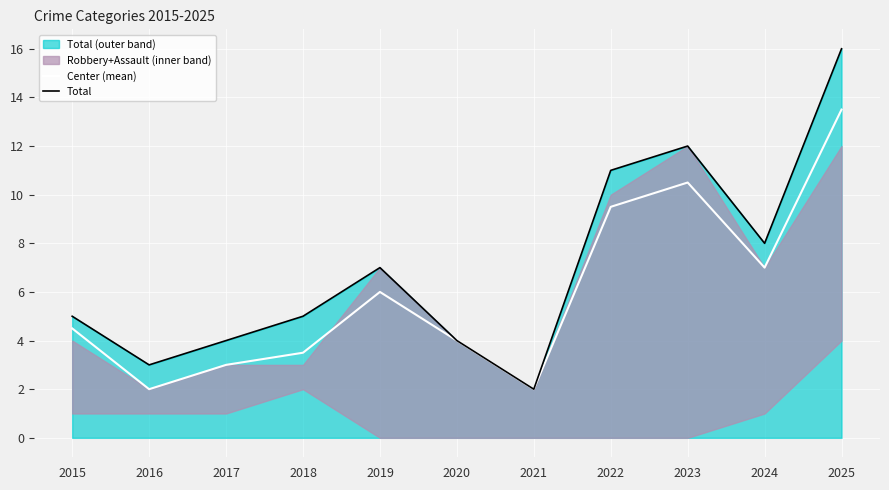

What value does the Center (mean) series have at 2024?

7.0